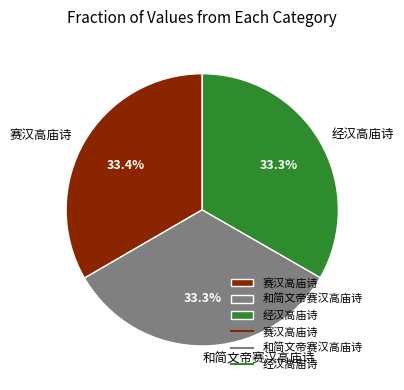

To the nearest percent, what percentage of the pie is 赛汉高庙诗?

33%